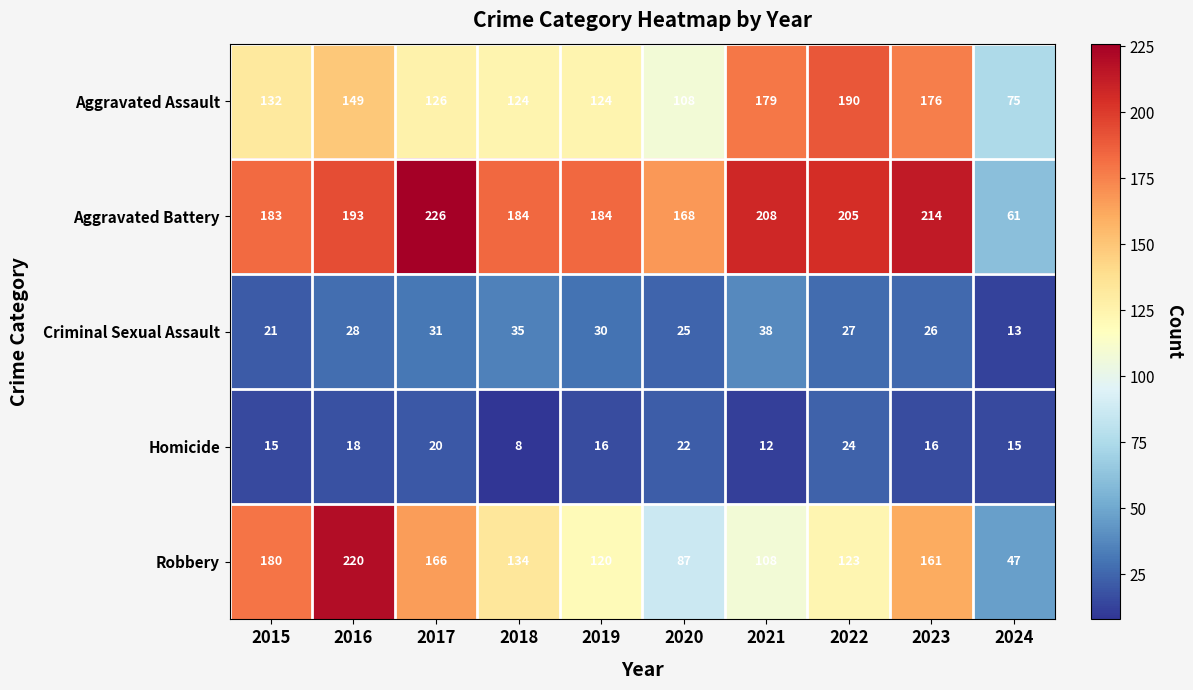

What is the average value of the Homicide series?

17